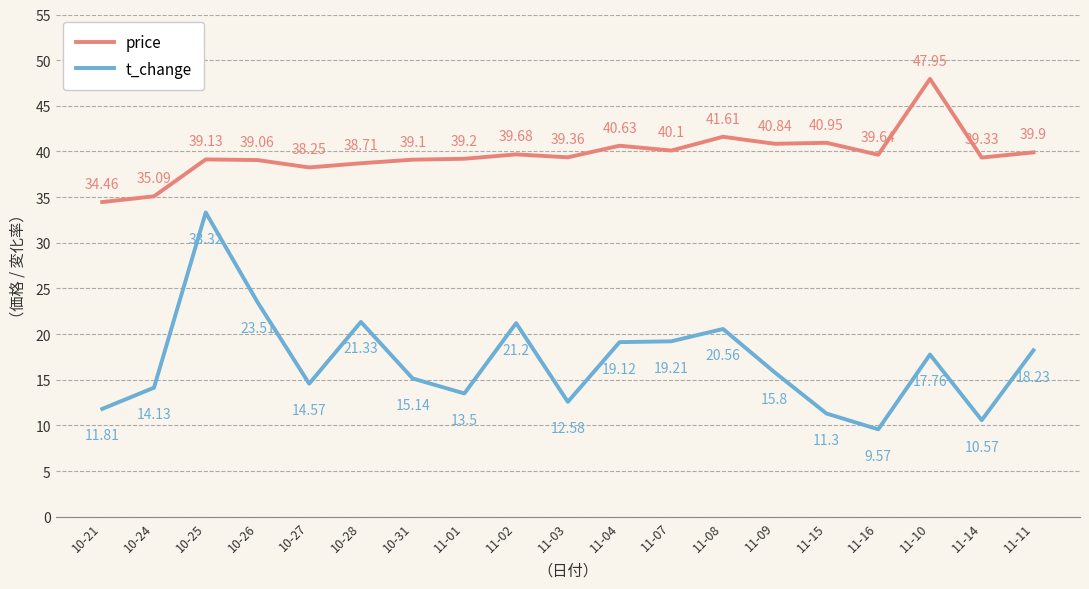

Is the value of price at 11-15 greater than the value of t_change at 10-26?

Yes